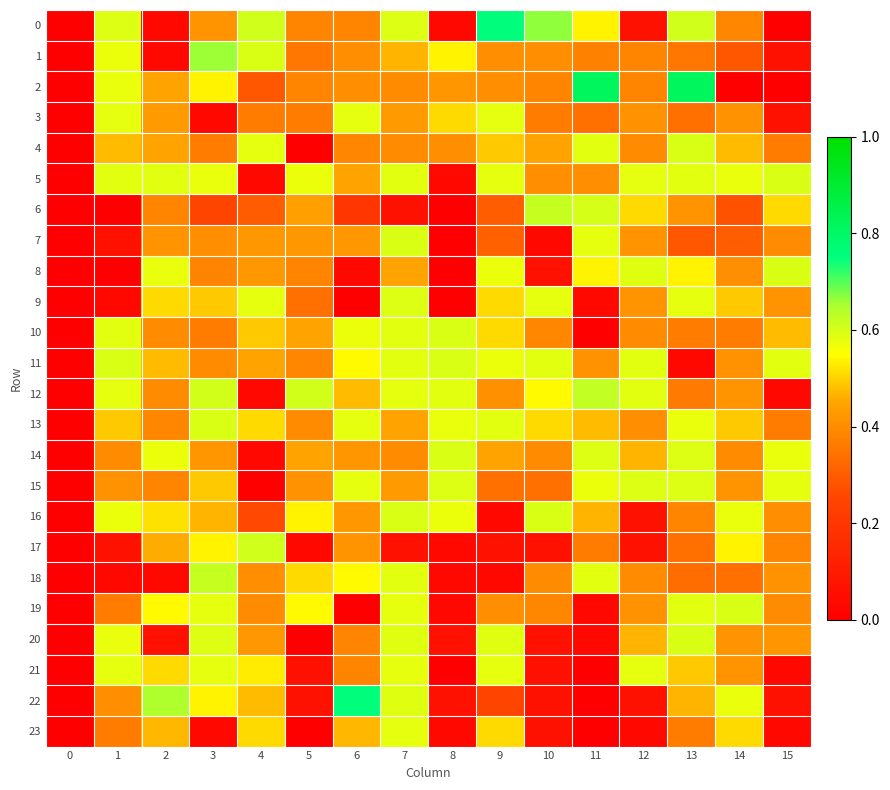

At how many categories does at least one series exceed 0?

15